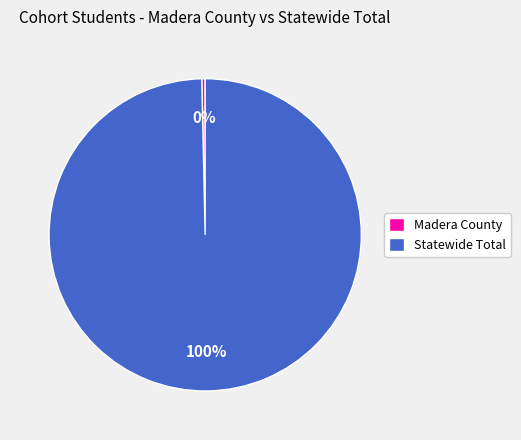

Between Madera County and Statewide Total, which is larger?

Statewide Total